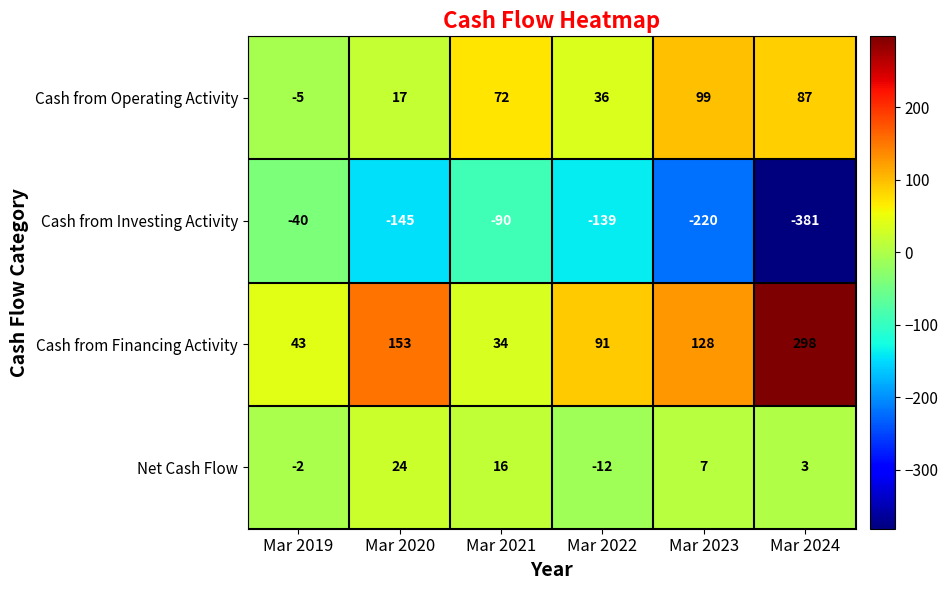

At which label does Net Cash Flow reach its peak?

Mar 2020